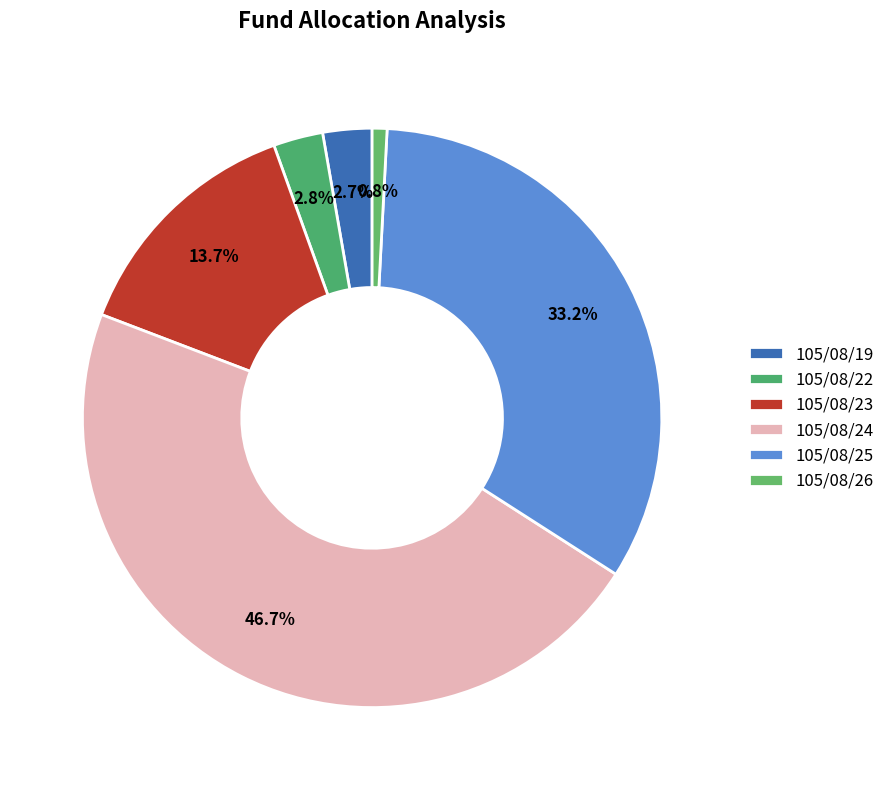

To the nearest percent, what is the average slice percentage?

17%